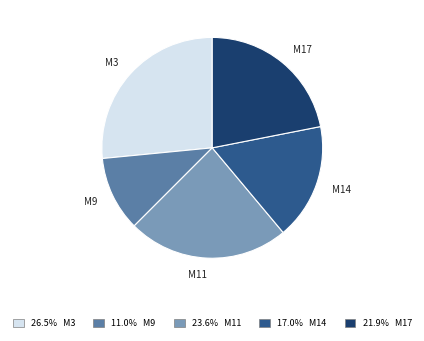

Does M14 represent more than half of the total?

No